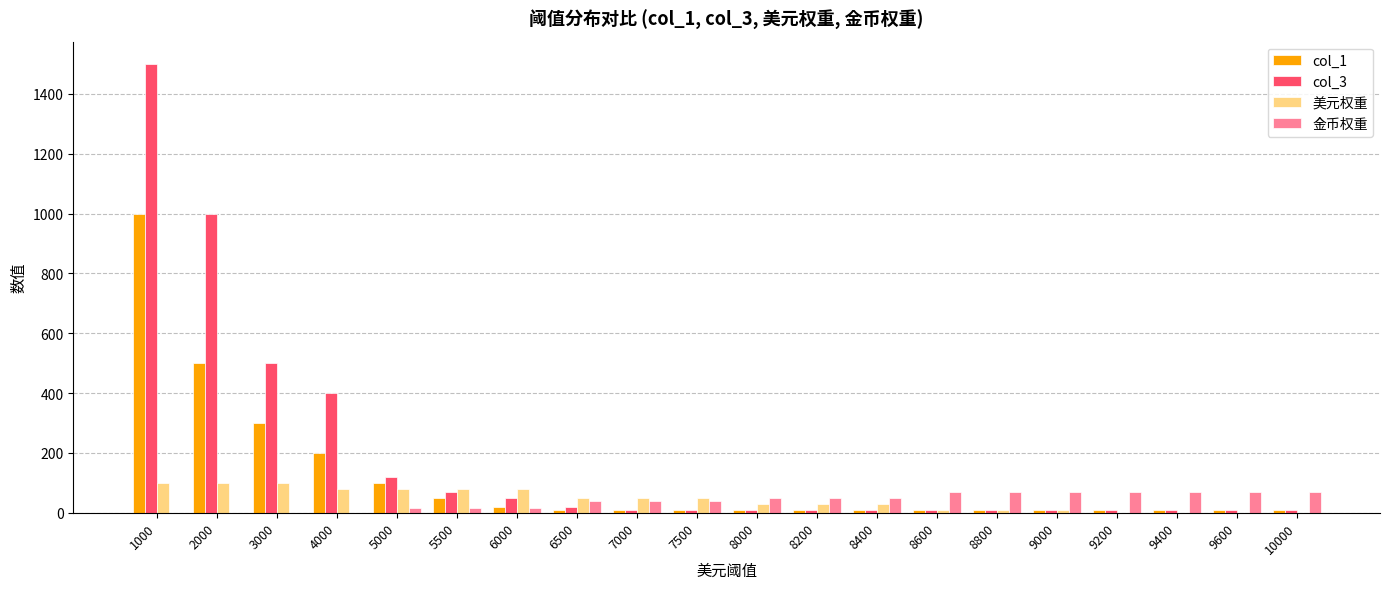

Is it true that 金币权重 equals 15 at 5500?

True